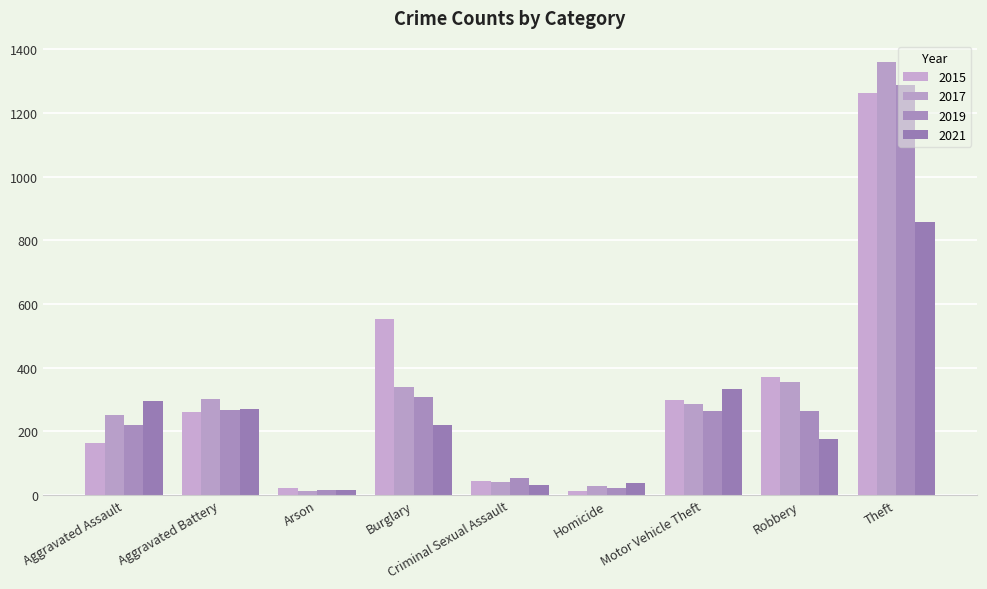

What is the label of the 1st bar from the left?

Aggravated Assault